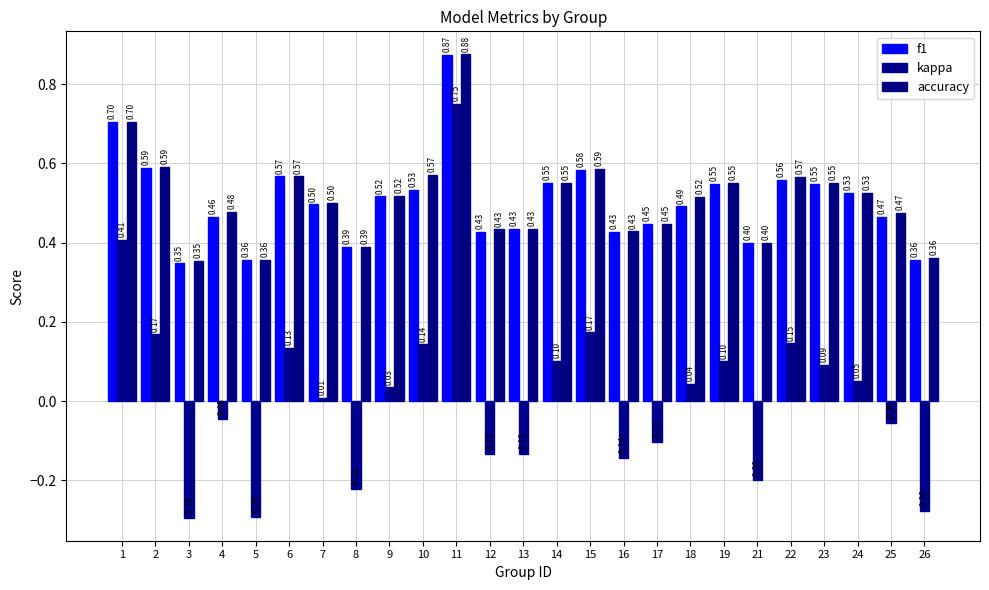

Reading left to right, list all the values displayed in this chart.

f1: 0.7	0.6	0.3	0.5	0.4	0.6	0.5	0.4	0.5	0.5	0.9	0.4	0.4	0.5	0.6	0.4	0.4	0.5	0.5	0.4	0.6	0.5	0.5	0.5	0.4
kappa: 0.4	0.2	-0.3	-0.0	-0.3	0.1	0.0	-0.2	0.0	0.1	0.8	-0.1	-0.1	0.1	0.2	-0.1	-0.1	0.0	0.1	-0.2	0.1	0.1	0.1	-0.1	-0.3
accuracy: 0.7	0.6	0.4	0.5	0.4	0.6	0.5	0.4	0.5	0.6	0.9	0.4	0.4	0.6	0.6	0.4	0.4	0.5	0.6	0.4	0.6	0.6	0.5	0.5	0.4